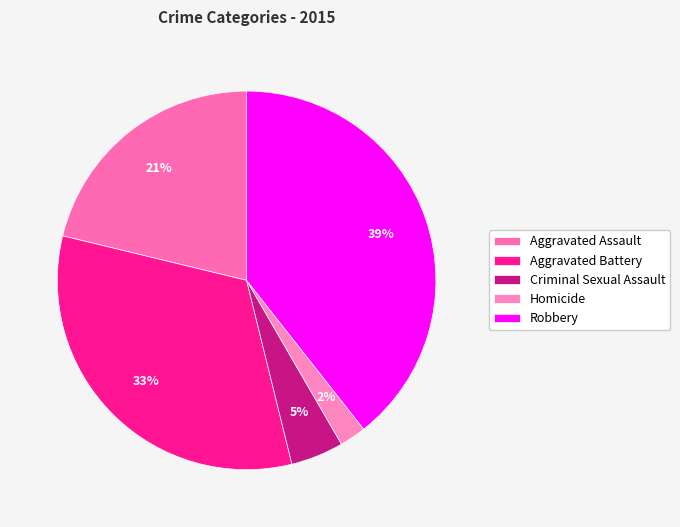

Is there a majority slice in this chart?

No